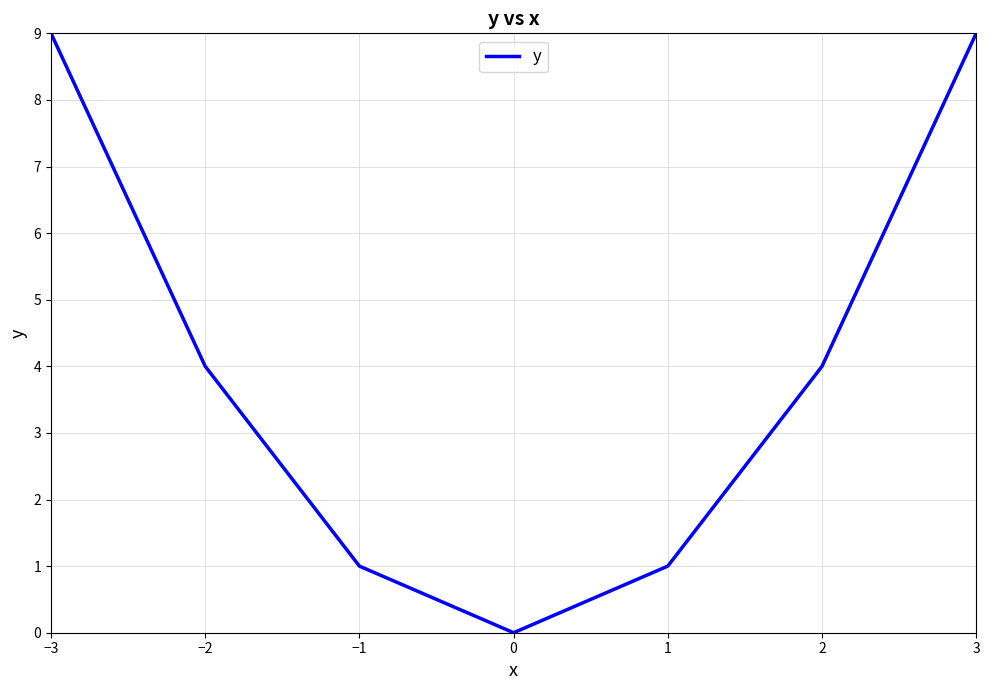

Between −1 and −2, which is larger?

−2